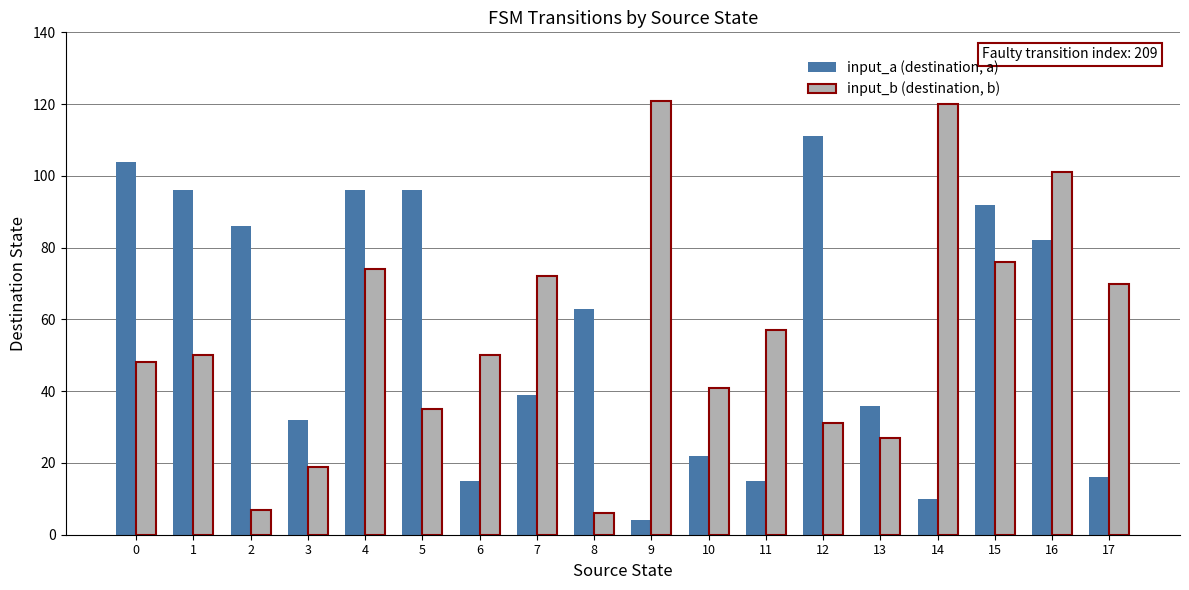

Reading left to right, list all the values displayed in this chart.

input_a (destination, a): 104	96	86	32	96	96	15	39	63	4	22	15	111	36	10	92	82	16
input_b (destination, b): 48	50	7	19	74	35	50	72	6	121	41	57	31	27	120	76	101	70